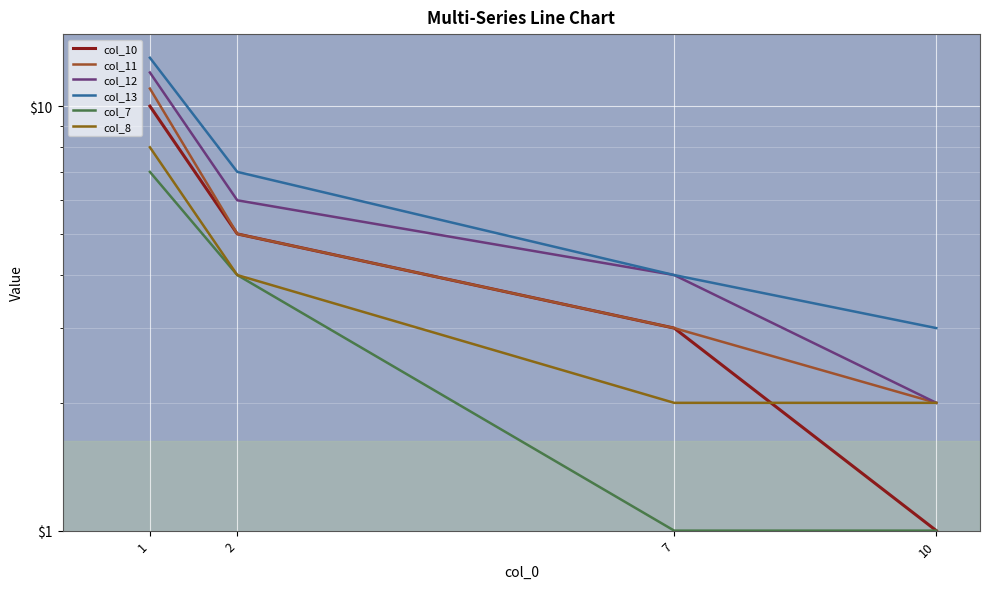

The value of col_7 at 1 is 10. True or false?

False